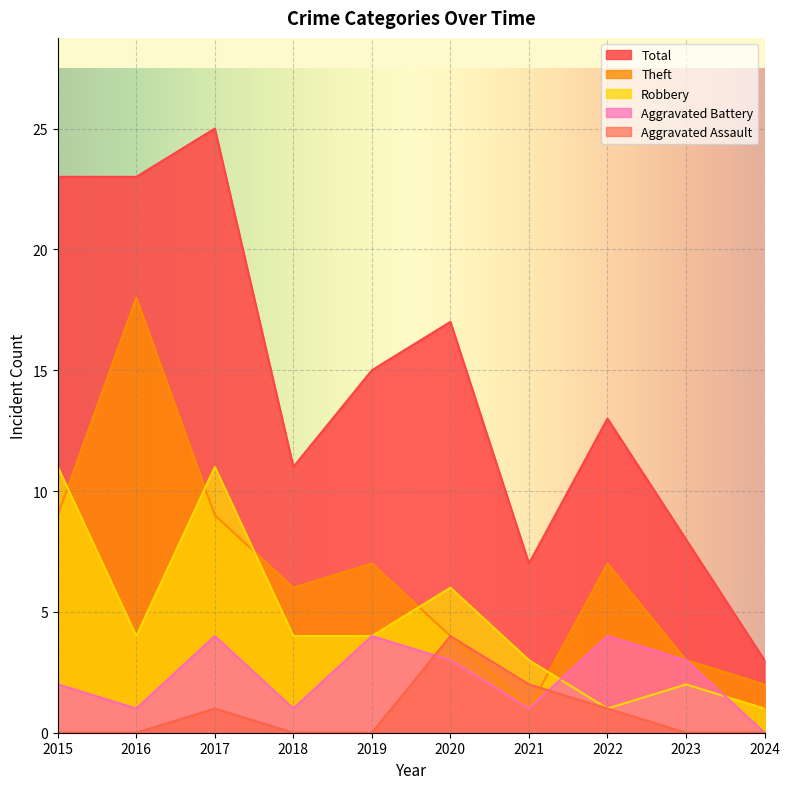

What is the difference between the maximum and minimum values in the Aggravated Assault series?

4